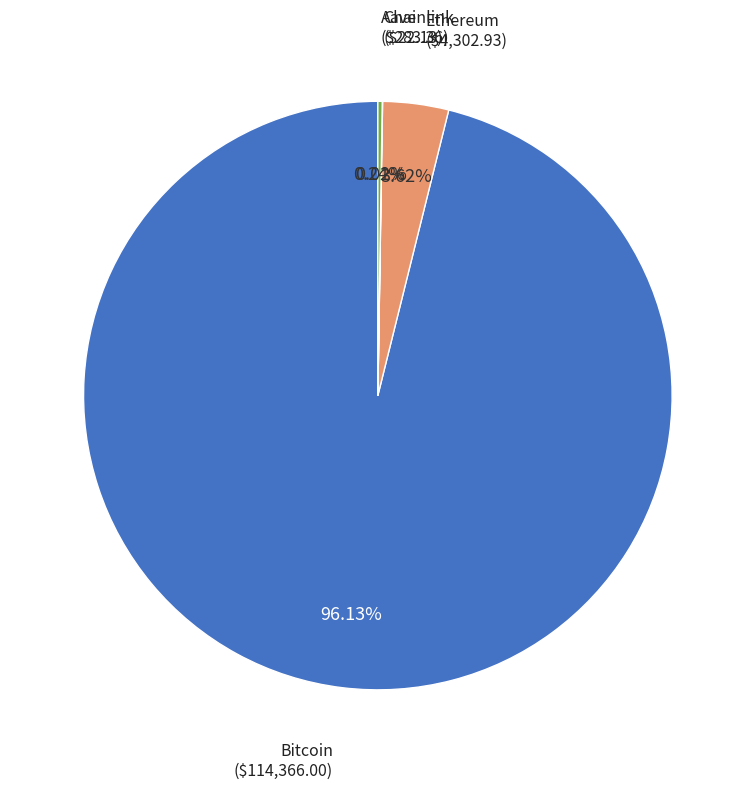

Does any single category account for the majority?

Yes